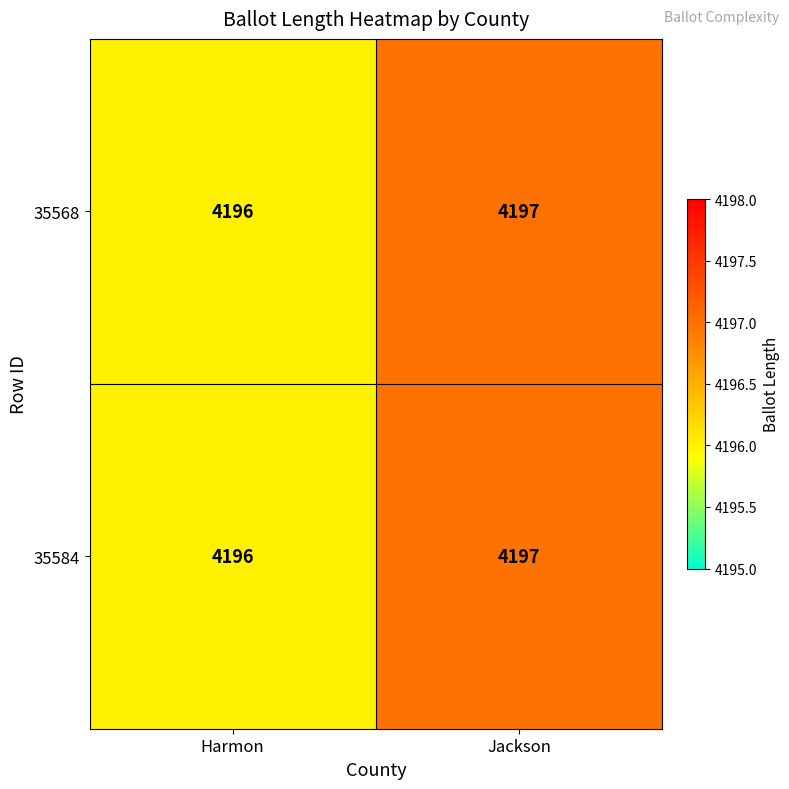

What is the total value across all series at Jackson?

8394